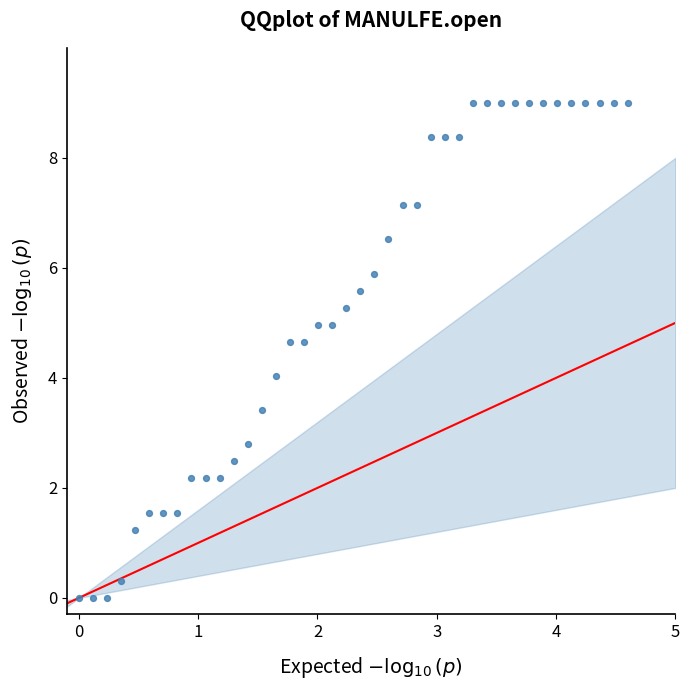

What is the range of Y values (max minus min)?

9.0